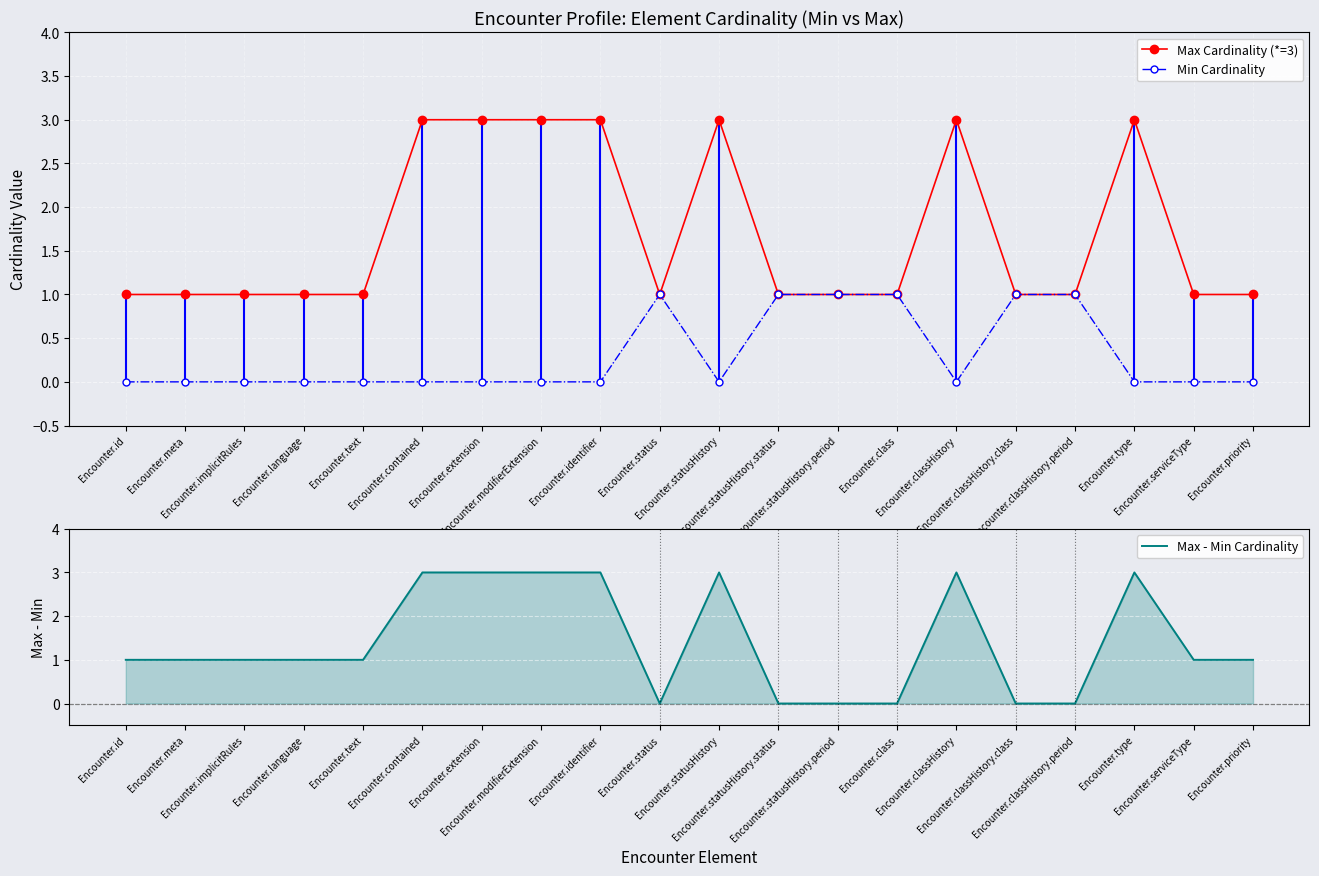

What are all the series names shown in the legend?

Max Cardinality (*=3), Min Cardinality, Max - Min Cardinality